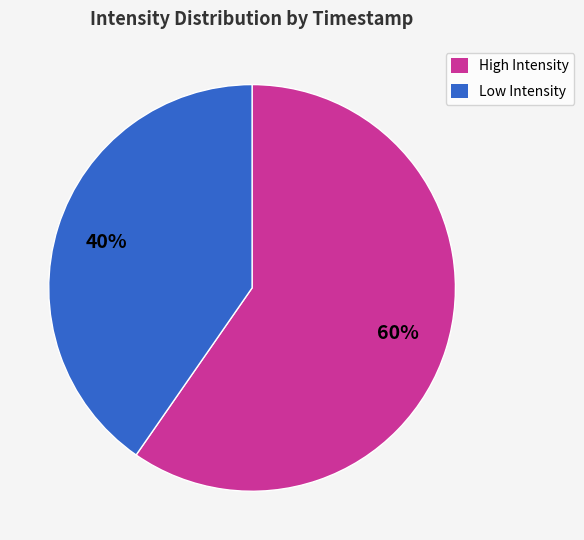

To the nearest percent, what is the combined percentage of High Intensity and Low Intensity?

100%